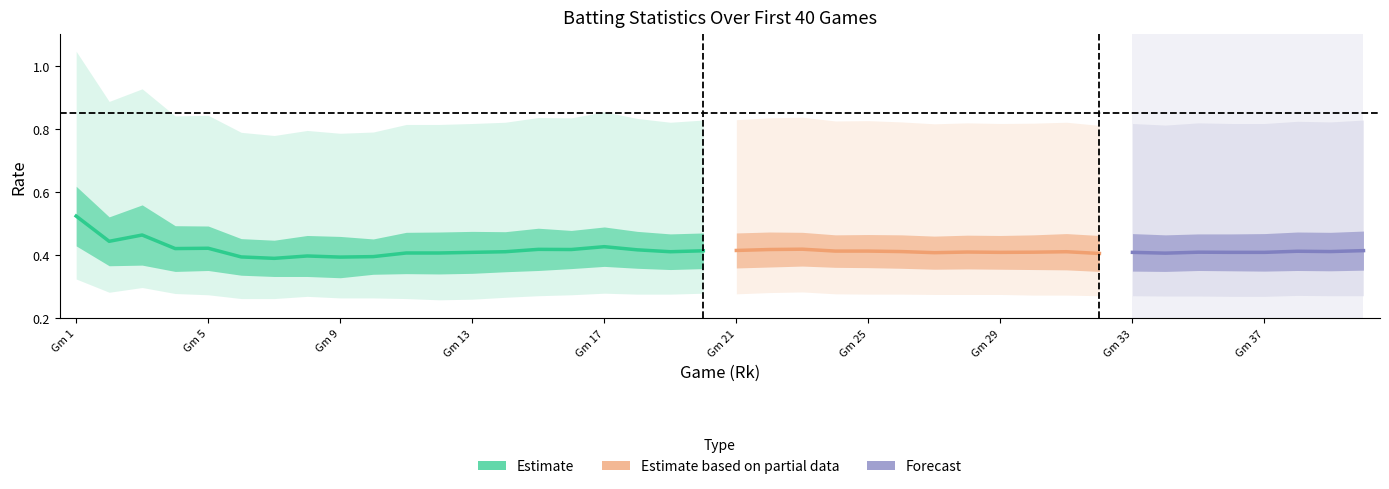

What is the average value of the OBP series?

0.4